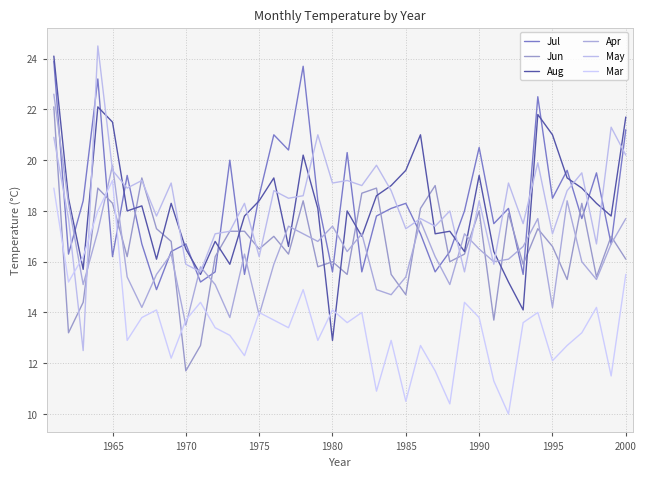

At how many categories does at least one series exceed 14?

40